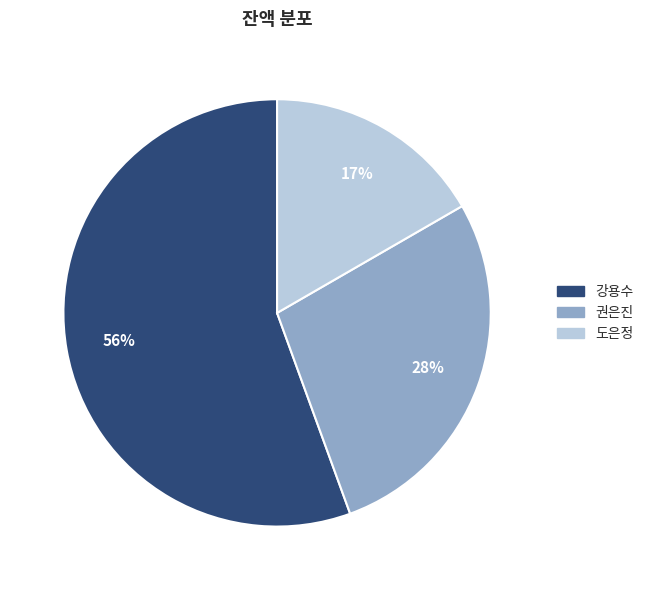

Combined, do 강용수 and 도은정 account for over 50%?

Yes